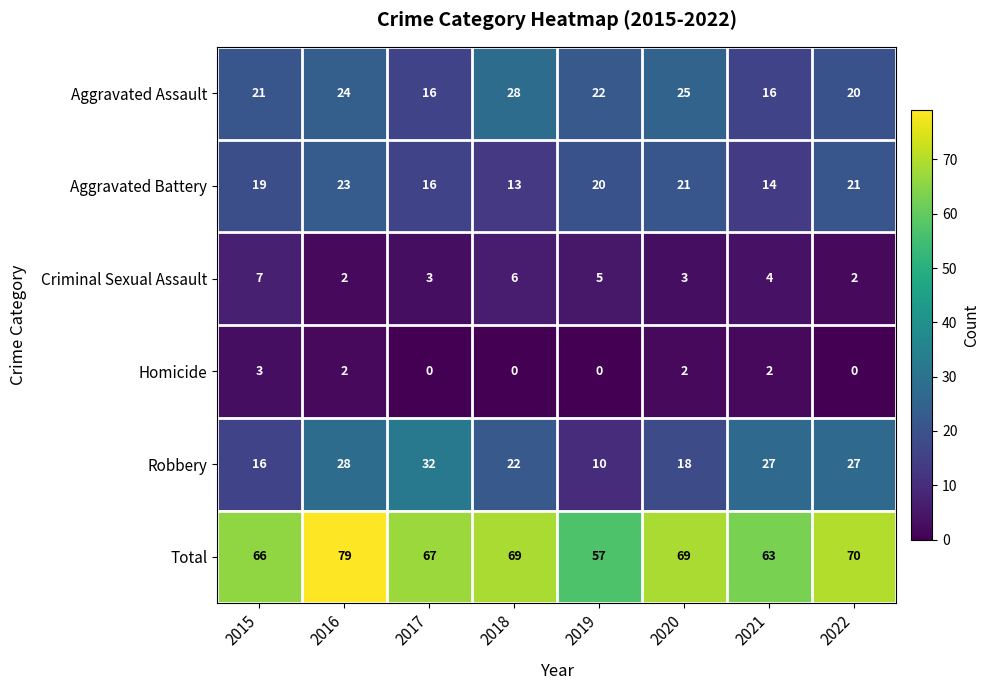

What is the lowest value of the Total series?

57